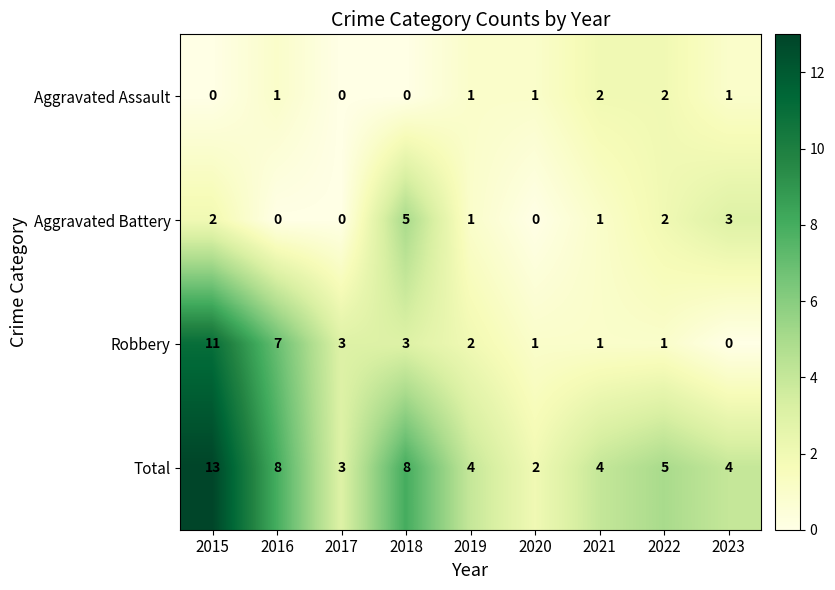

Is it true that Aggravated Battery equals 5 at 2023?

False